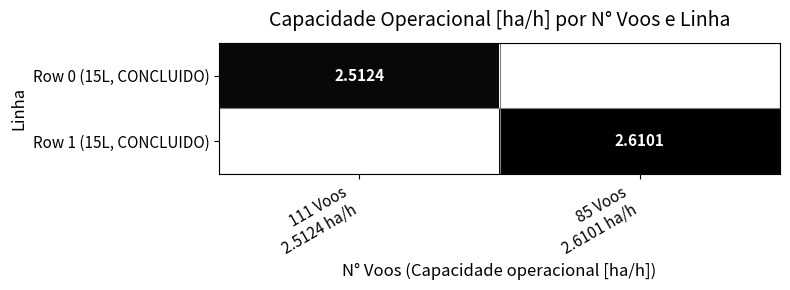

Rank the categories by Row 1 (15L, CONCLUIDO) value from highest to lowest.

85 Voos 2.6101 ha/h, 111 Voos 2.5124 ha/h